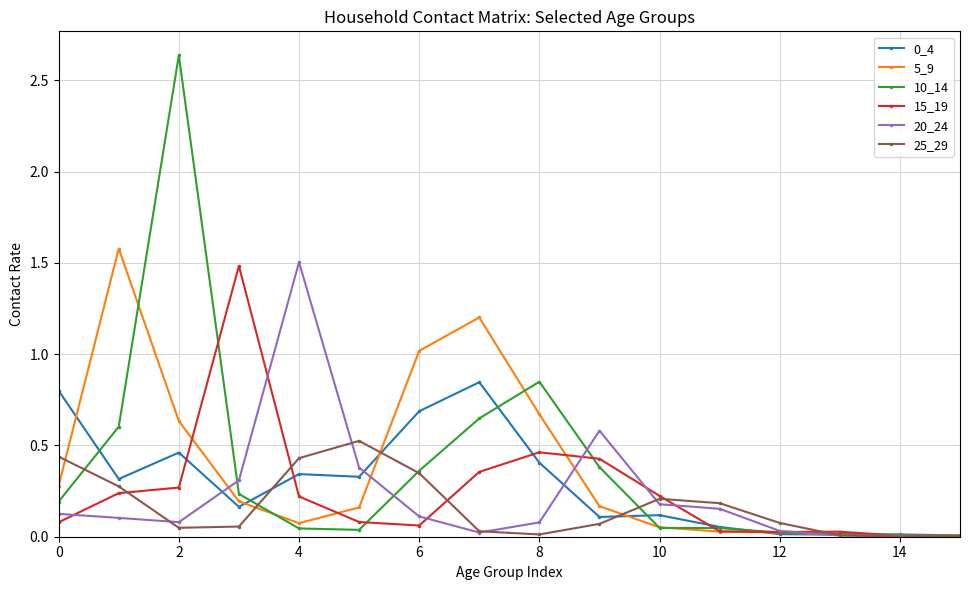

True or false: 15_19 has more than 1 interior local peaks.

True